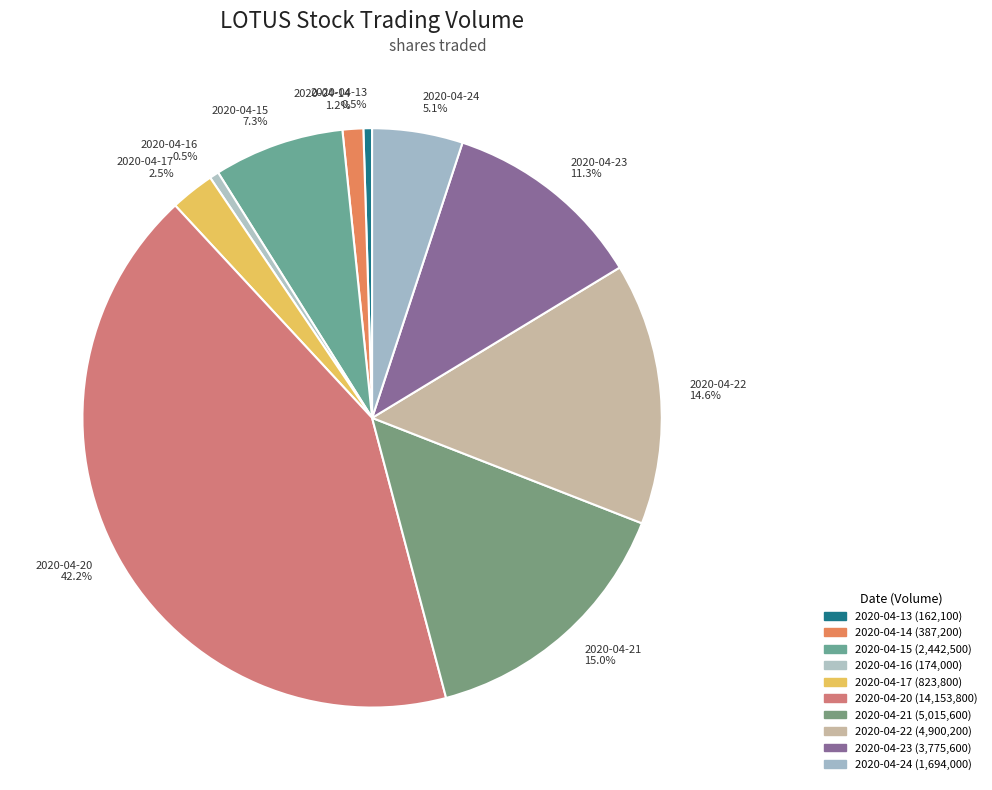

What is the ratio of the value at 2020-04-13 to the value at 2020-04-14?

0.4